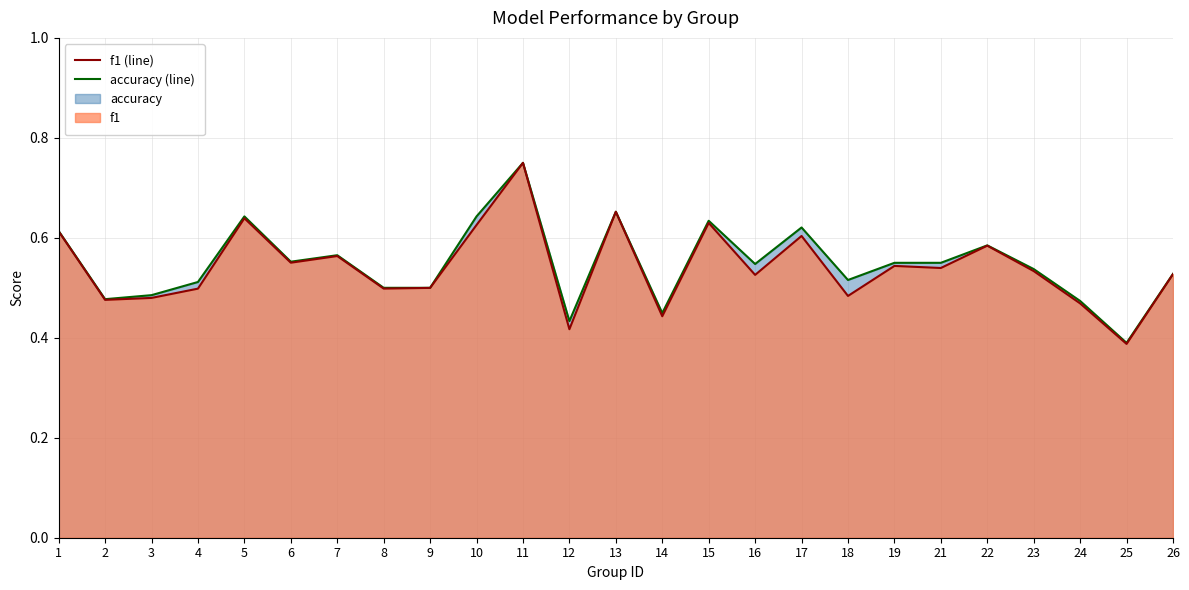

True or false: f1 (line) has more than 1 interior local peaks.

True